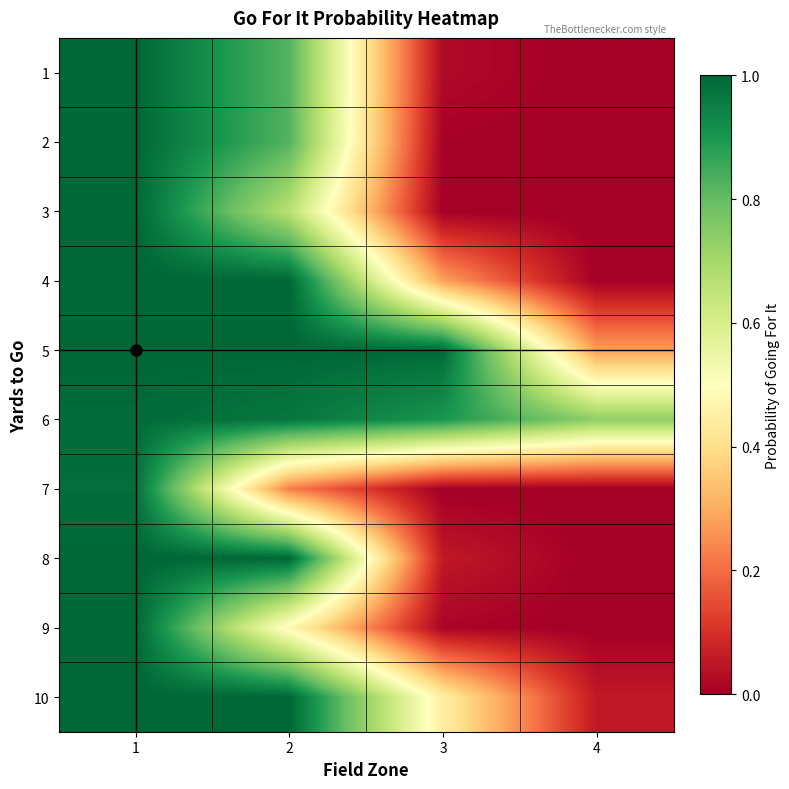

Reading right to left, transcribe all the data shown in this chart.

1: 4=0.0	3=0.0	2=0.8	1=1.0
2: 4=0.0	3=0.0	2=0.8	1=1.0
3: 4=0.0	3=0.0	2=0.7	1=1.0
4: 4=0.0	3=0.3	2=1.0	1=1.0
5: 4=0.3	3=1.0	2=1.0	1=1.0
6: 4=0.7	3=0.9	2=1.0	1=1.0
7: 4=0.0	3=0.0	2=0.2	1=1.0
8: 4=0.0	3=0.1	2=1.0	1=1.0
9: 4=0.0	3=0.0	2=0.5	1=1.0
10: 4=0.1	3=0.4	2=1.0	1=1.0